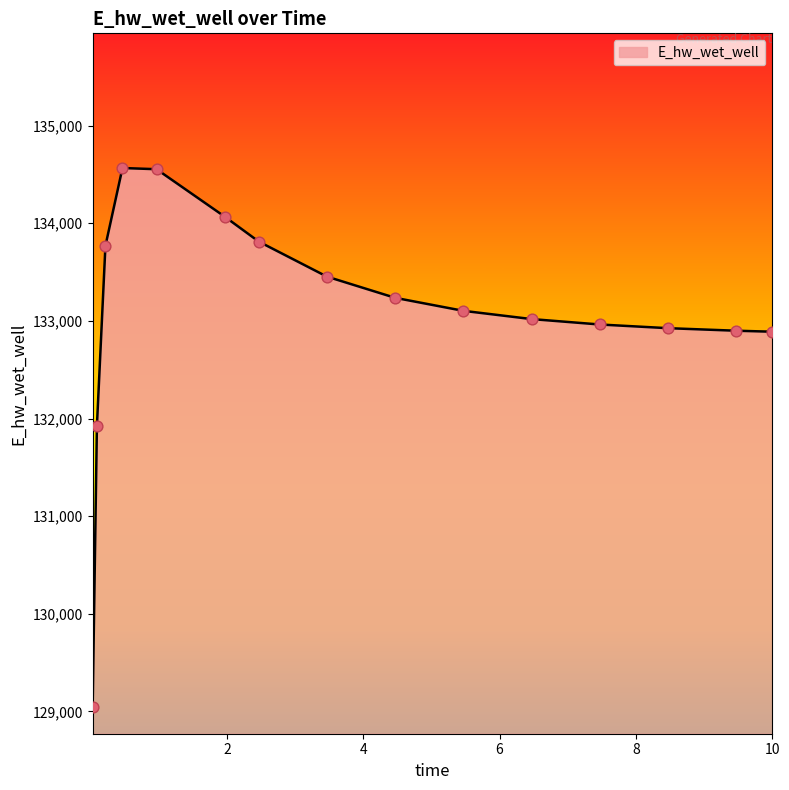

What is the greatest value displayed?

134565.8